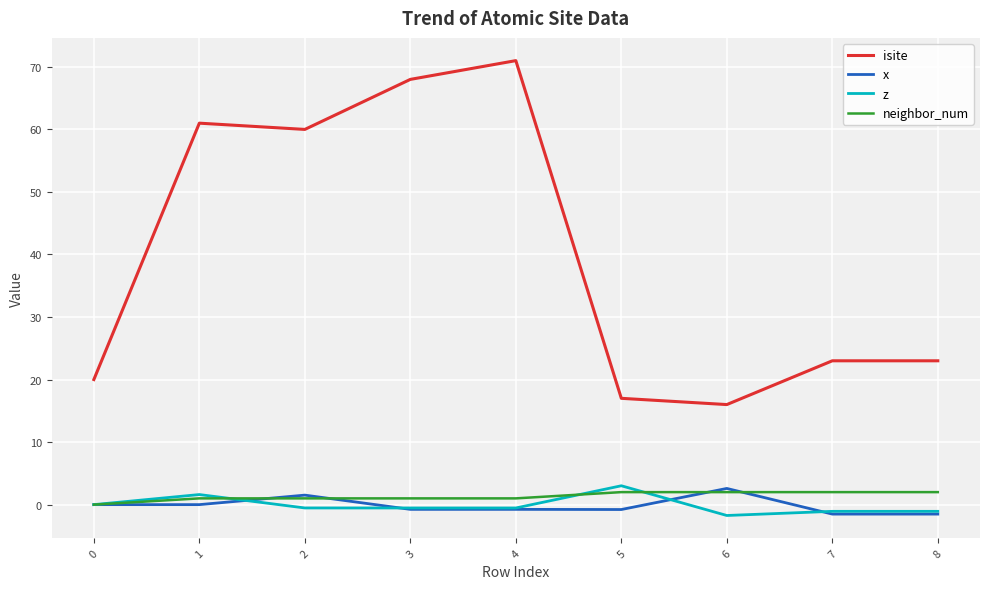

At which category is the sum across all series the highest?

4